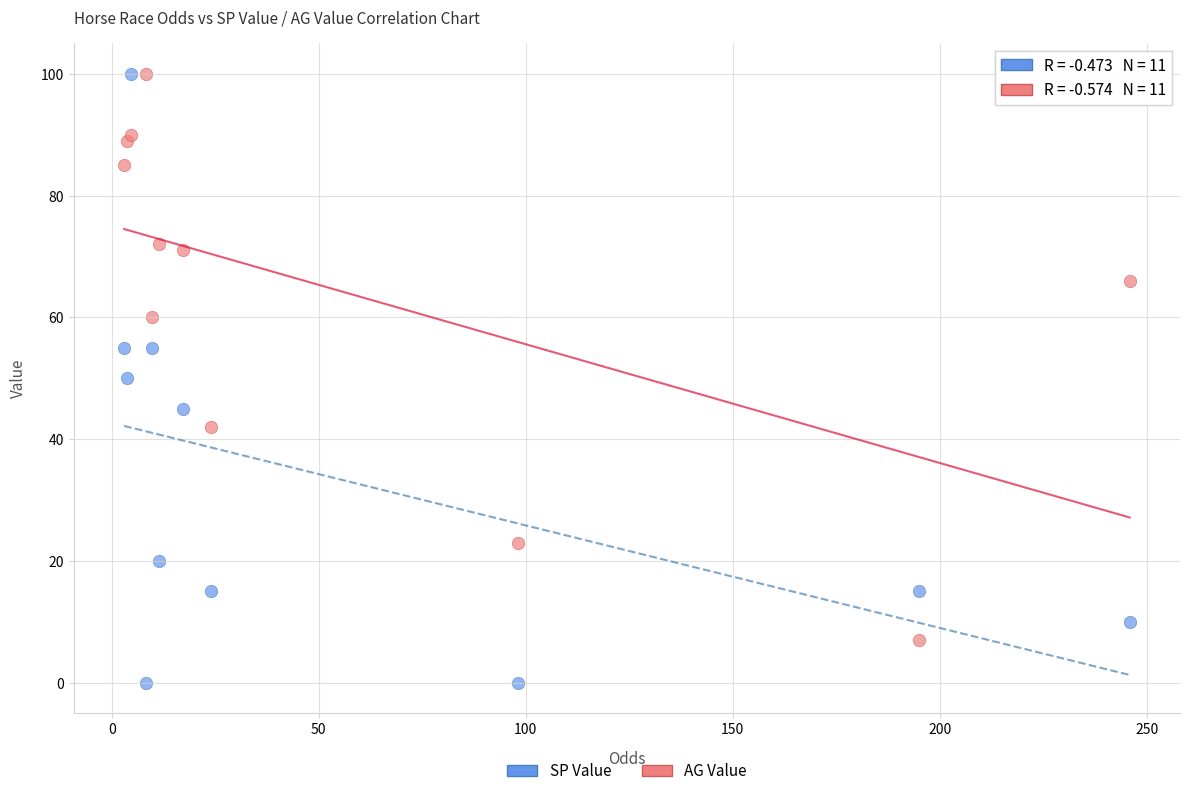

Which series contains the lowest Y value?

SP Value